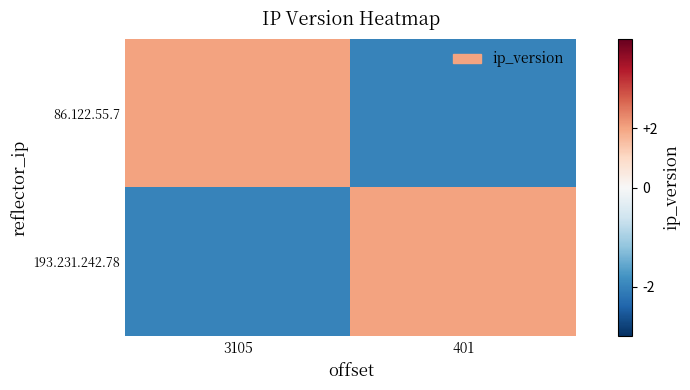

Reading left to right, extract all data points from this chart.

86.122.55.7: 3105=2	401=-2
193.231.242.78: 3105=-2	401=2